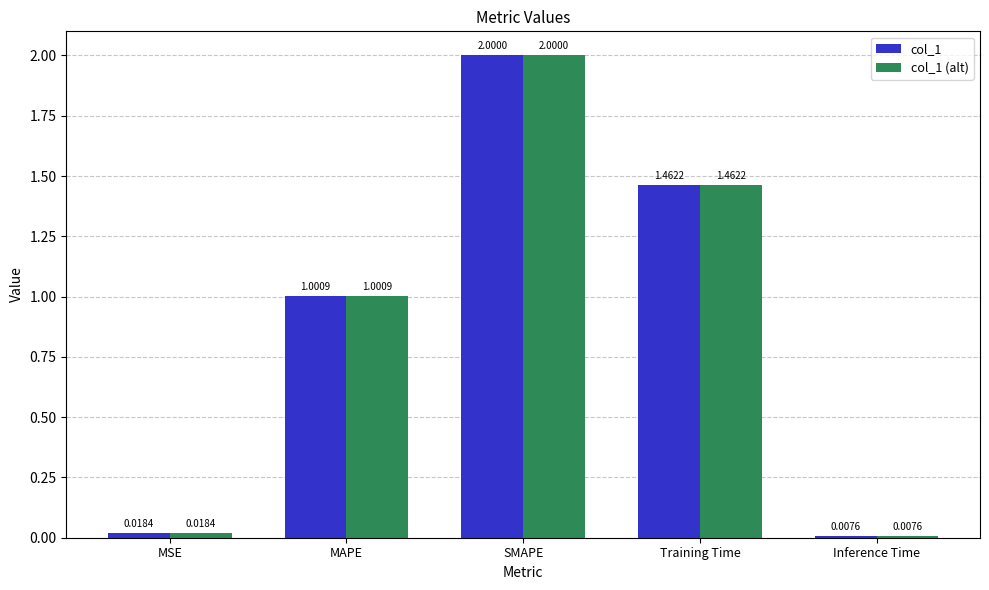

Where is col_1 (alt) nearest to the value 1?

MAPE